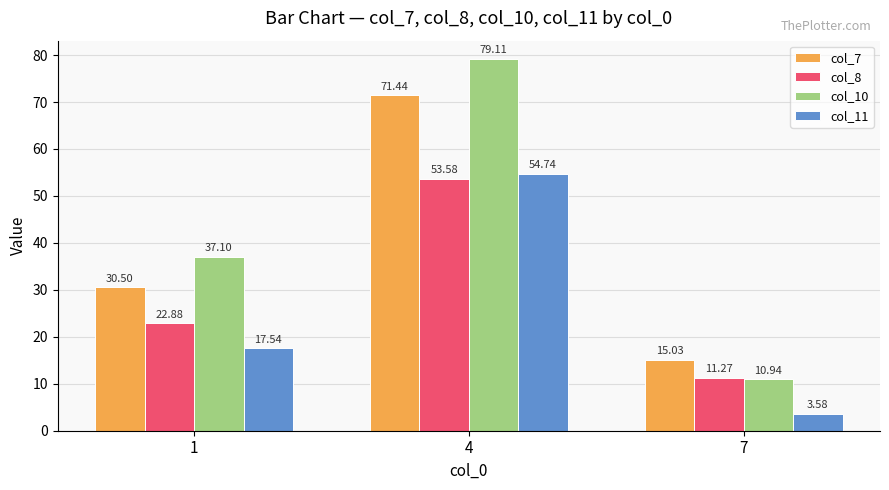

What is the maximum value shown in the chart?

79.1